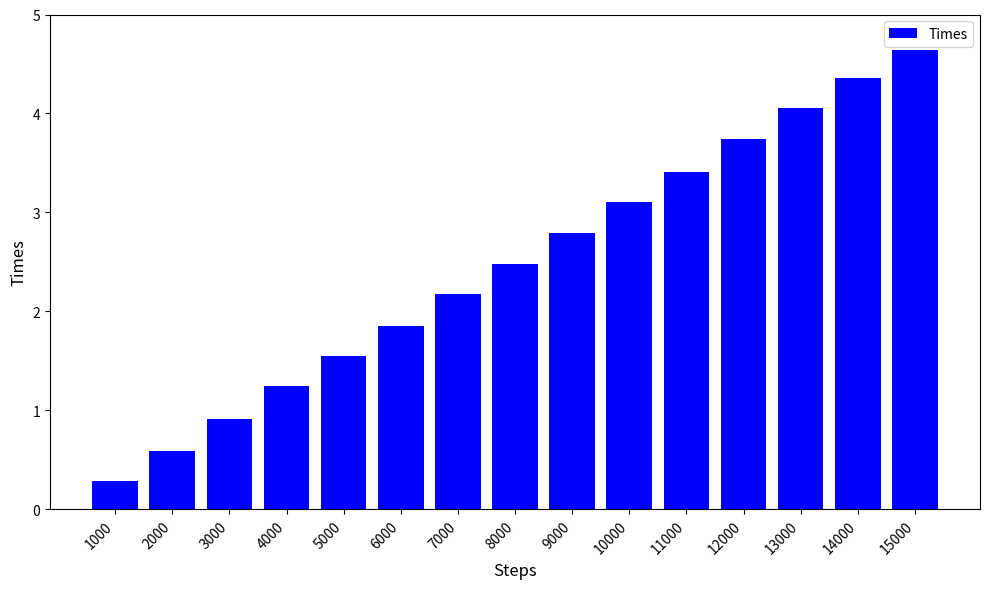

Rank the categories by value from lowest to highest.

1000, 2000, 3000, 4000, 5000, 6000, 7000, 8000, 9000, 10000, 11000, 12000, 13000, 14000, 15000